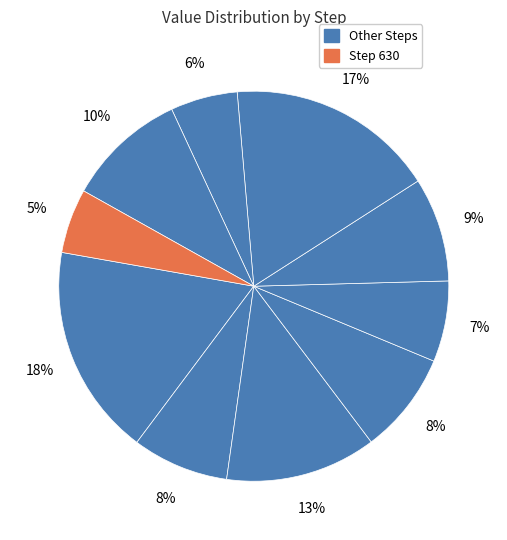

To the nearest percent, what is the average slice percentage?

10%